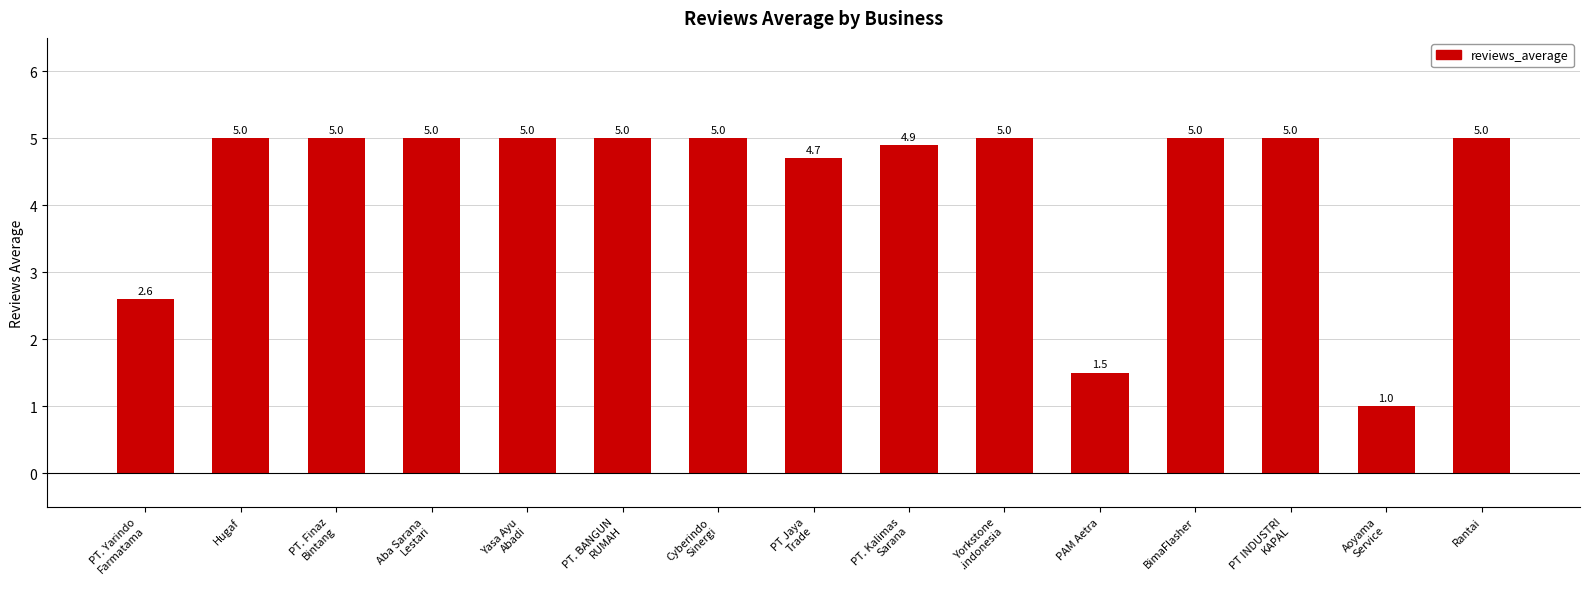

What is the label of the 1st bar from the right?

Rantai